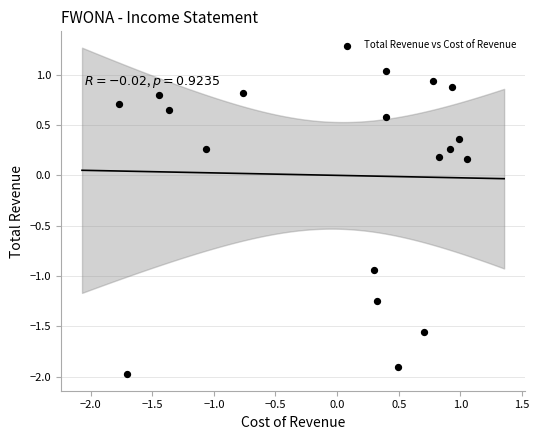

What is the range of Y values (max minus min)?

3.0